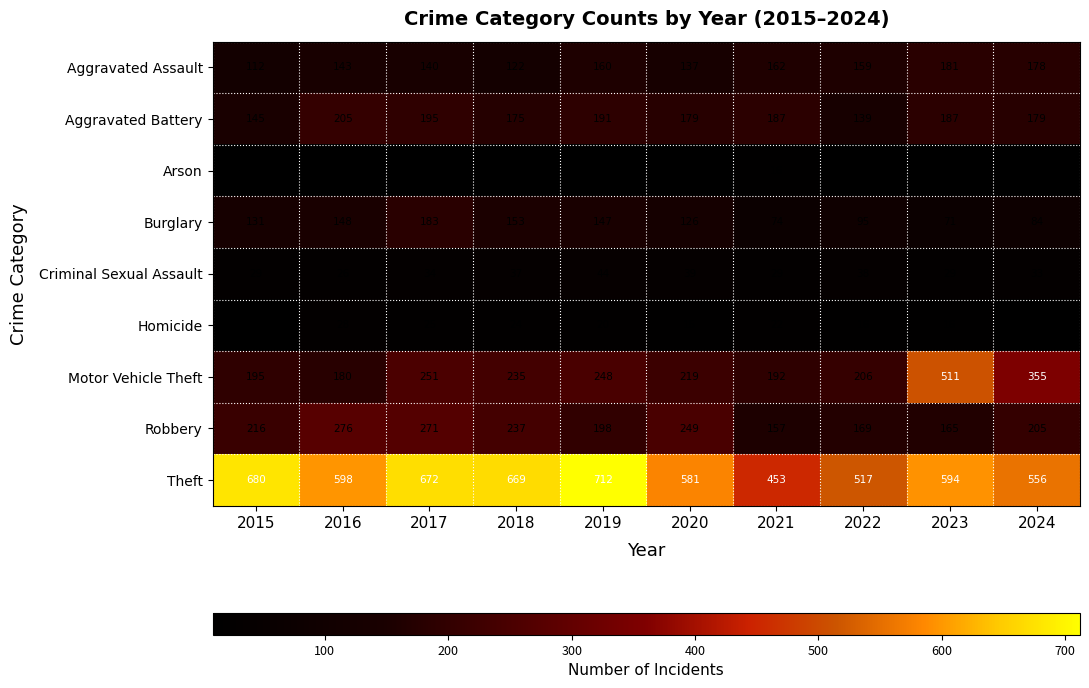

How many distinct data groups are displayed?

9